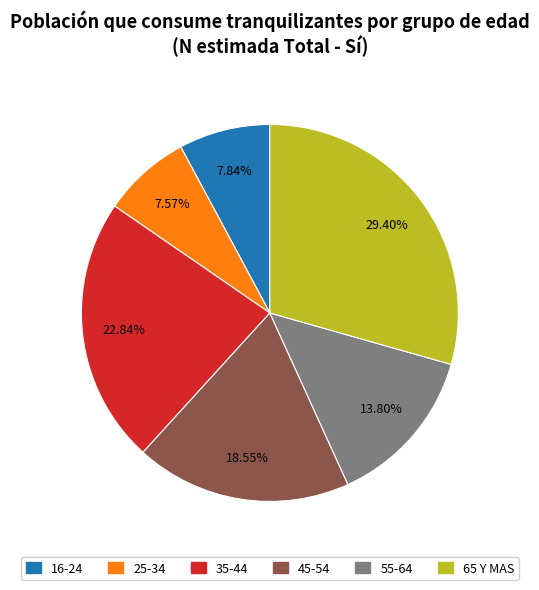

What is the ratio of the value at 65 Y MAS to the value at 55-64?

2.1